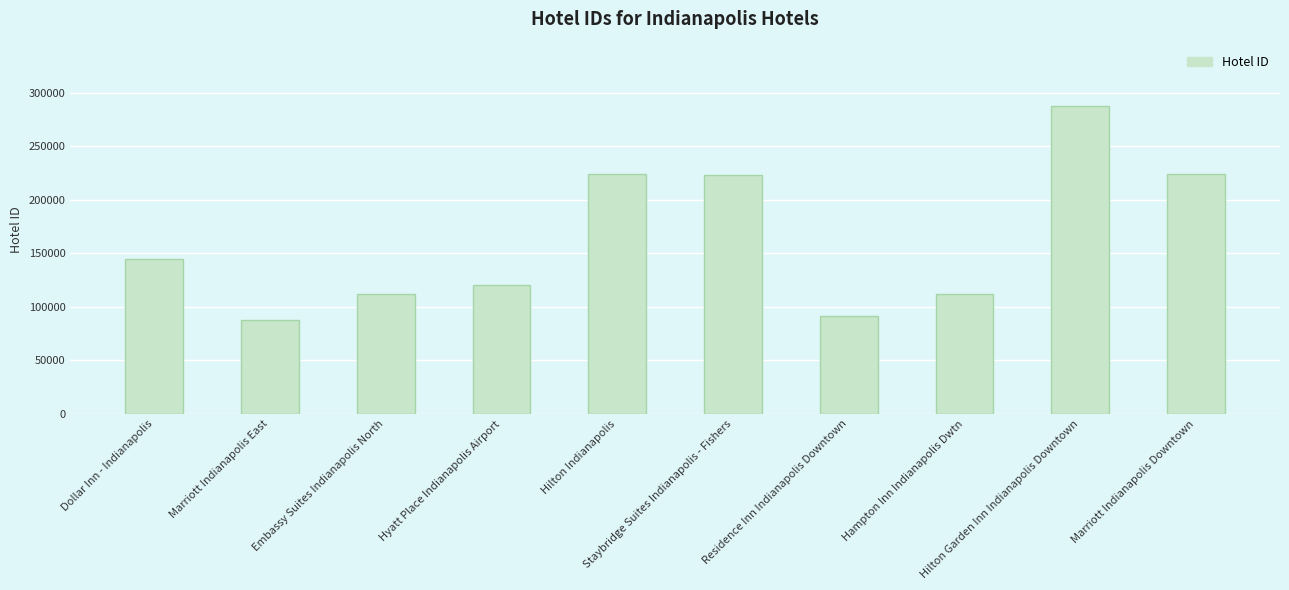

Which has a higher value, Embassy Suites Indianapolis North or Hilton Indianapolis?

Hilton Indianapolis